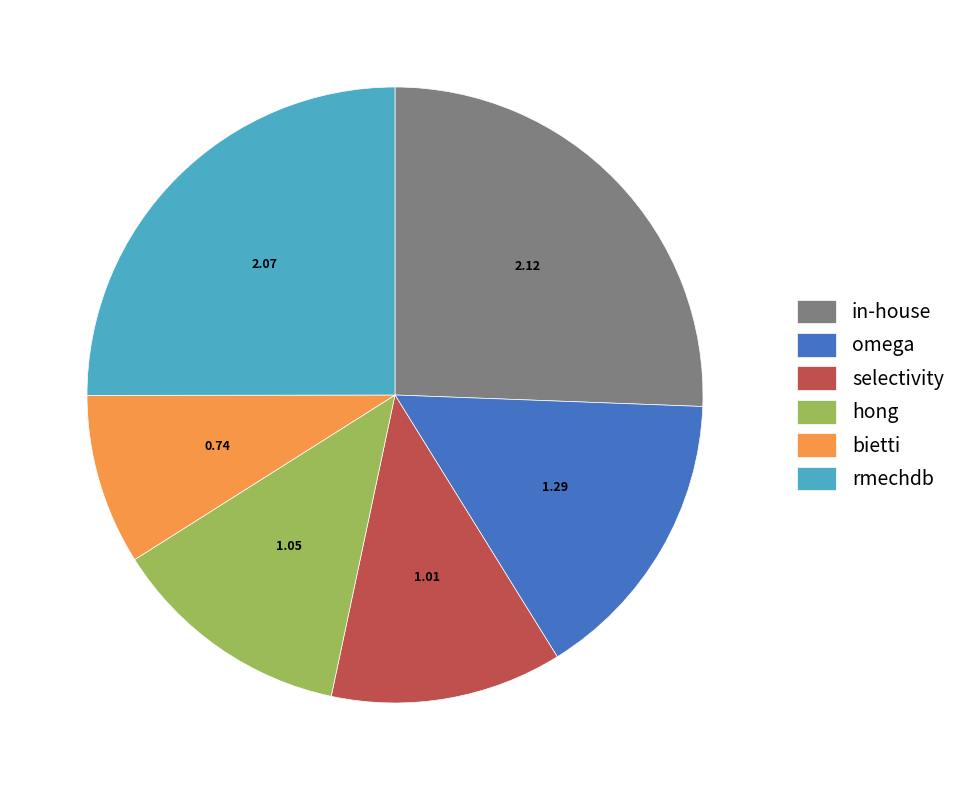

Is it true that rmechdb is 25% of the pie?

True